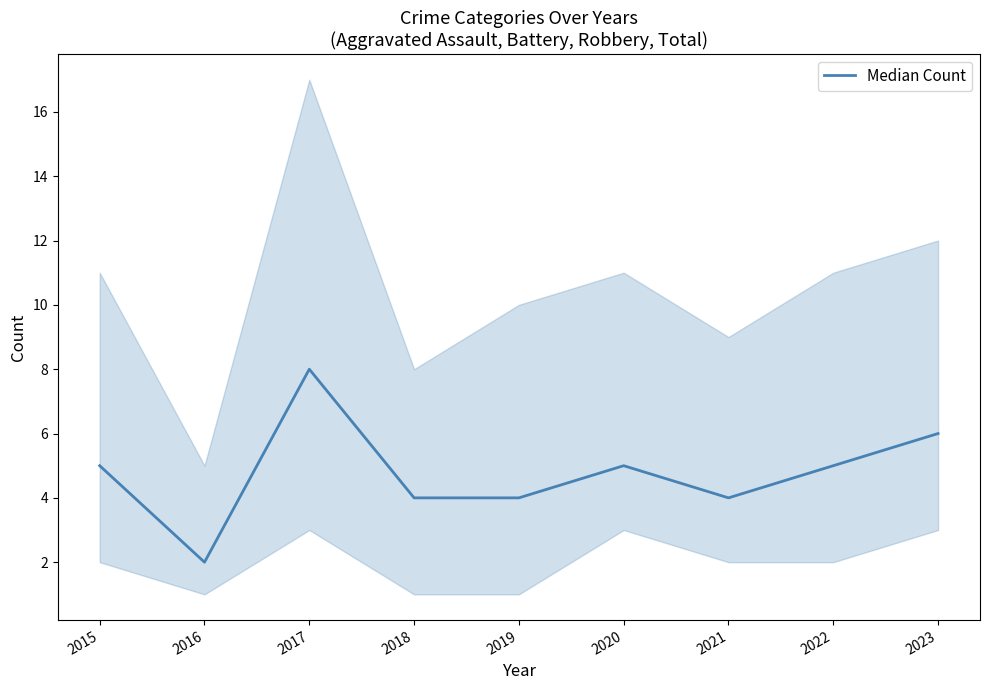

How many series are shown in this chart?

1